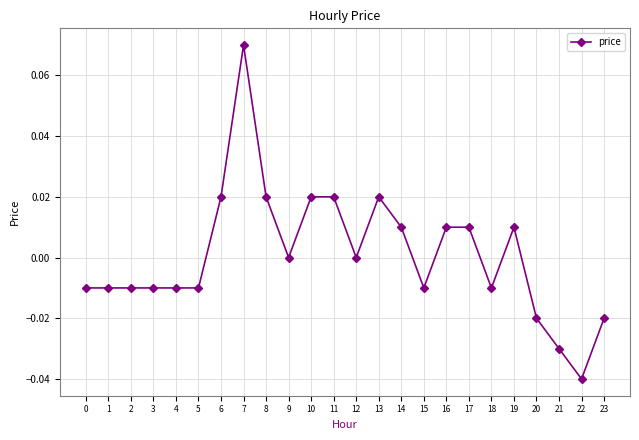

Between 9 and 21, which is larger?

9